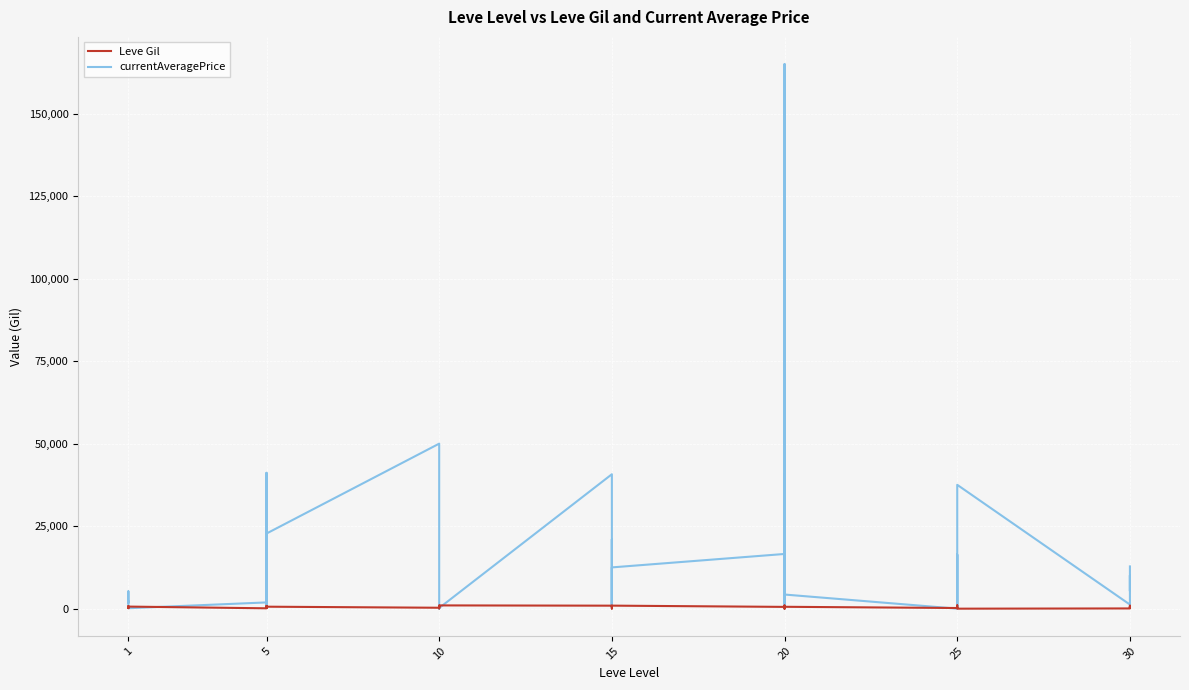

Reading right to left, extract all data points from this chart.

Leve Gil: 560	330	910	70	0	390	990	660	390	200	570	960	120	10	800	540	920	910	790	170	40	910	990	90	430	780	880	280	600	490	220	790	840	110	630	690	160	630	690	330
currentAveragePrice: 12803	5349	10090	1238	37528	5349	632	4283	16365	0	4283	40731	0	165000	21002	16577	12506	208	21002	643	2330	40731	208	0	0	712	2000	50000	22766	10766	15879	694	41158	1894	139	2219	1893	5250	3763	1820